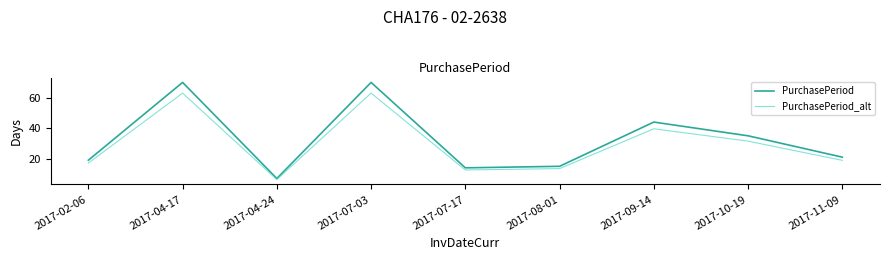

What position from the right is 2017-11-09?

1